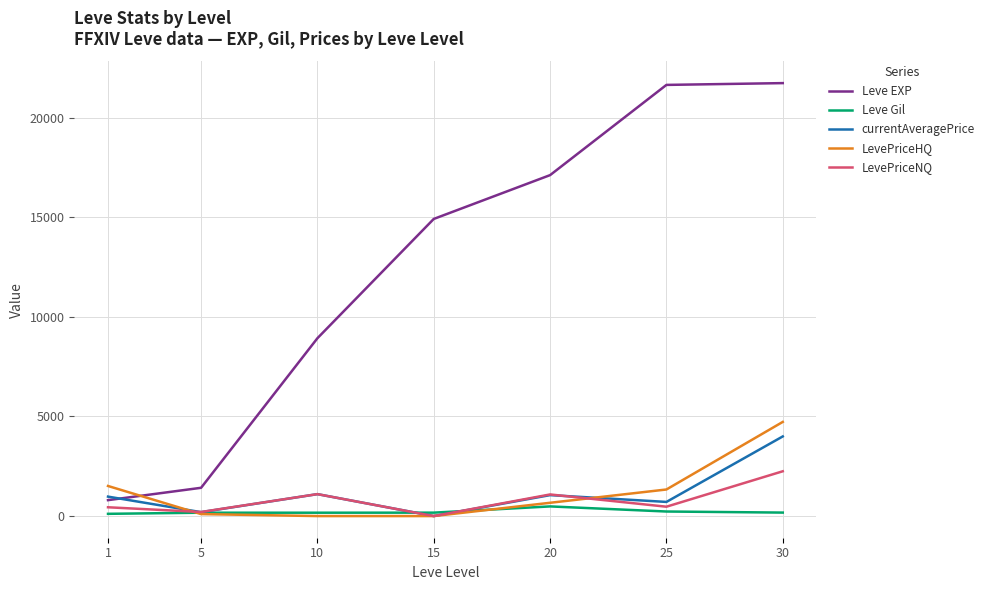

True or false: Leve EXP and LevePriceHQ cross at least once.

True